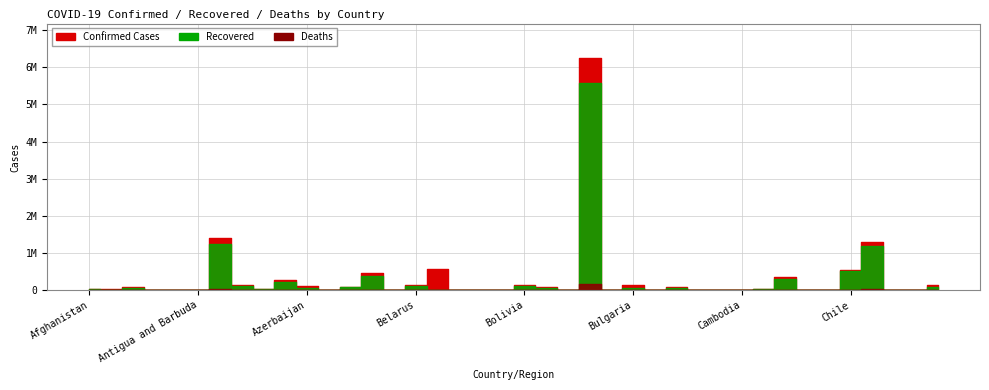

At which category does Deaths reach its first local valley?

Albania